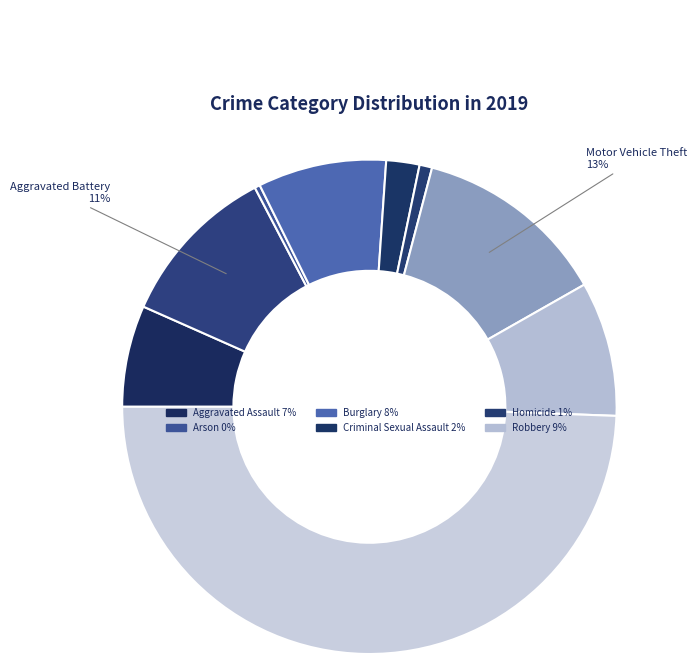

Rank the categories by value from highest to lowest.

Theft, Motor Vehicle Theft, Aggravated Battery, Robbery, Burglary, Aggravated Assault, Criminal Sexual Assault, Homicide, Arson